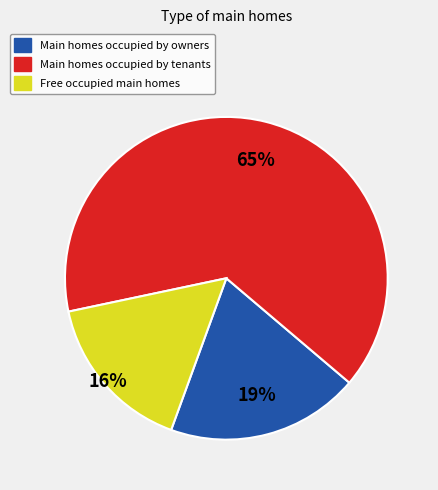

Does Main homes occupied by tenants represent more than half of the total?

Yes